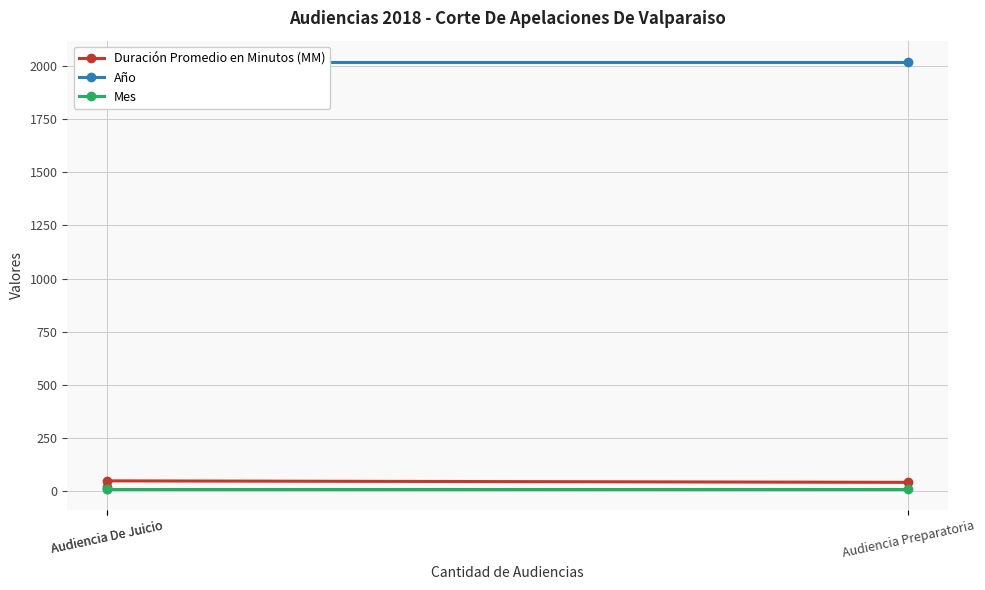

What is the average value of the Mes series?

12